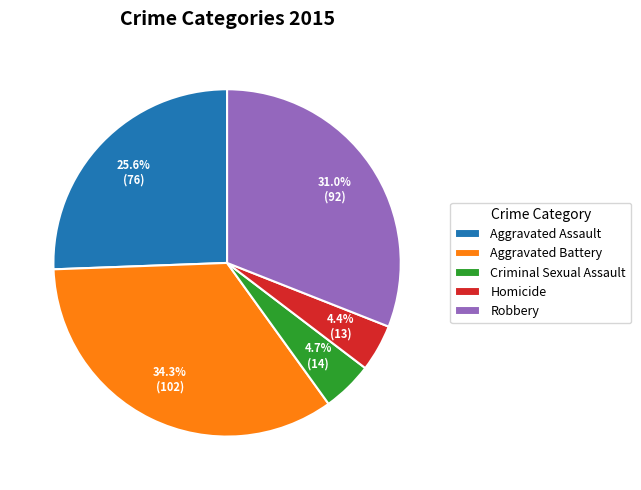

To the nearest percent, what is the difference between the Homicide and Aggravated Battery slice percentages?

30%